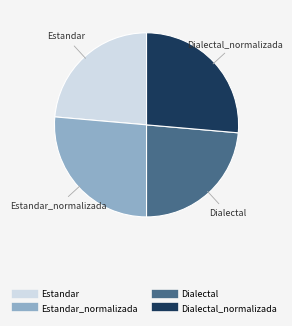

Does any single category account for the majority?

No